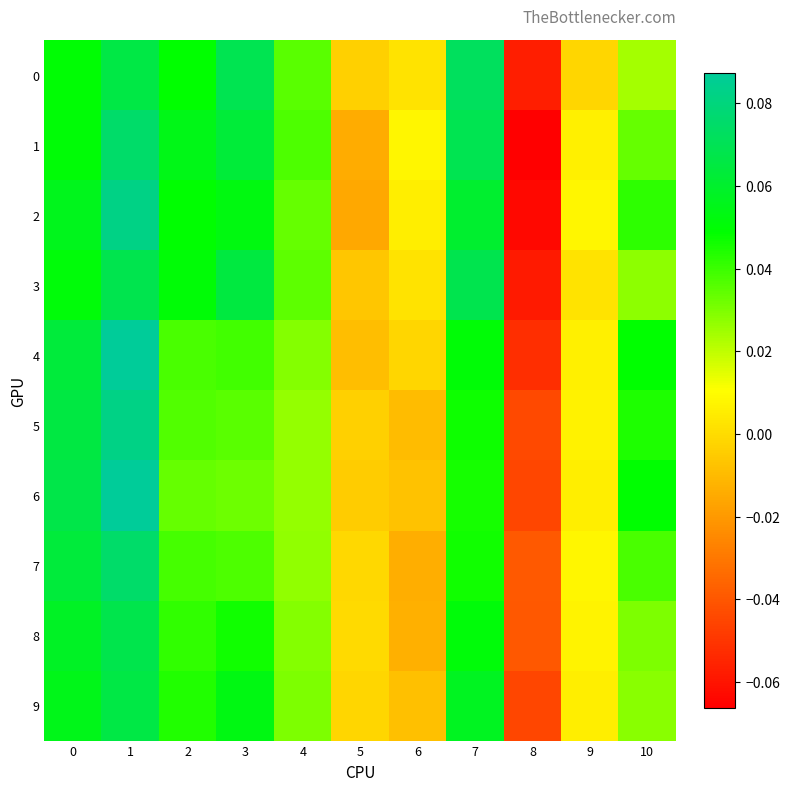

What is the total value across all series at 2?

0.4